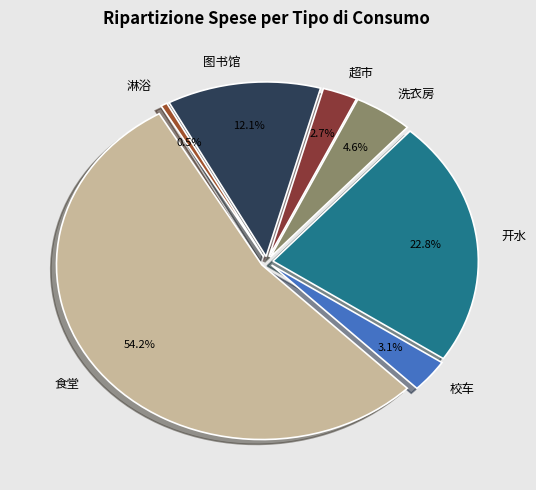

True or false: 校车 accounts for 1% of the total.

False